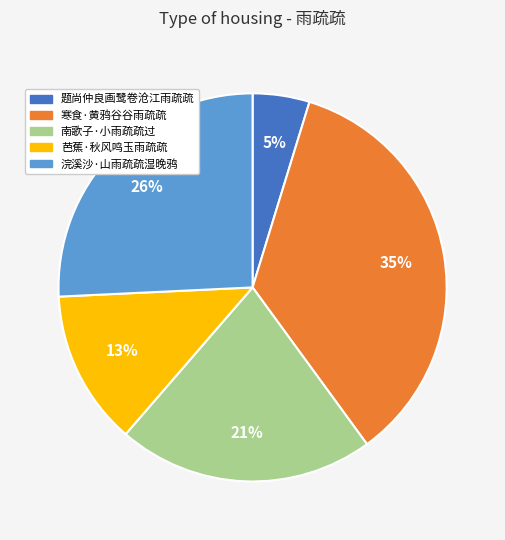

Is it true that 题尚仲良画鹭卷沧江雨疏疏 is 5% of the pie?

True